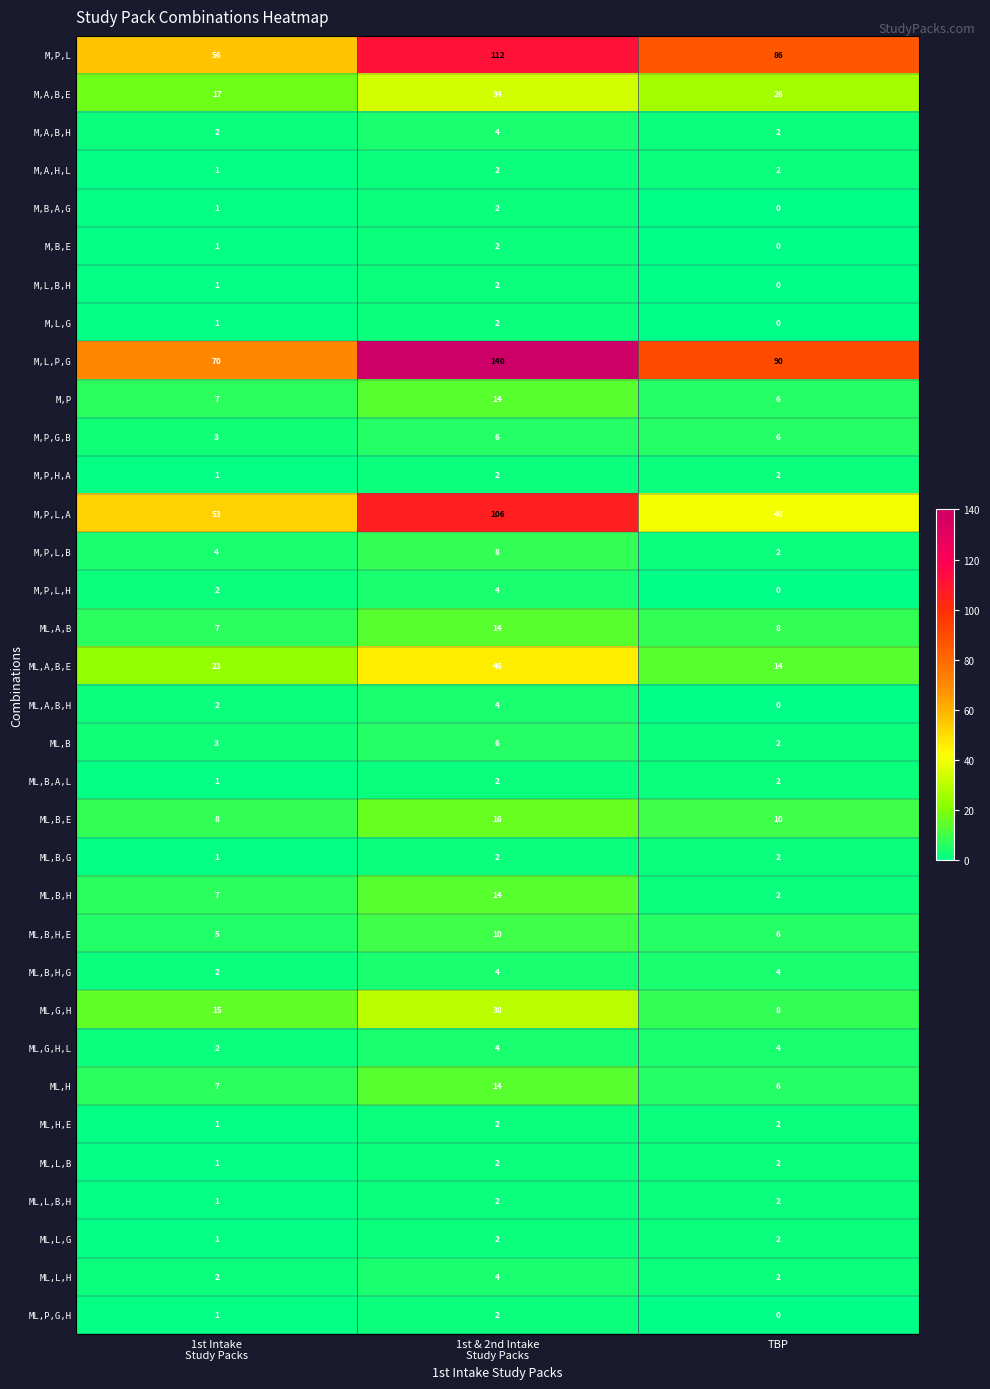

Is it true that ML,L,B,H equals 2 at TBP?

True